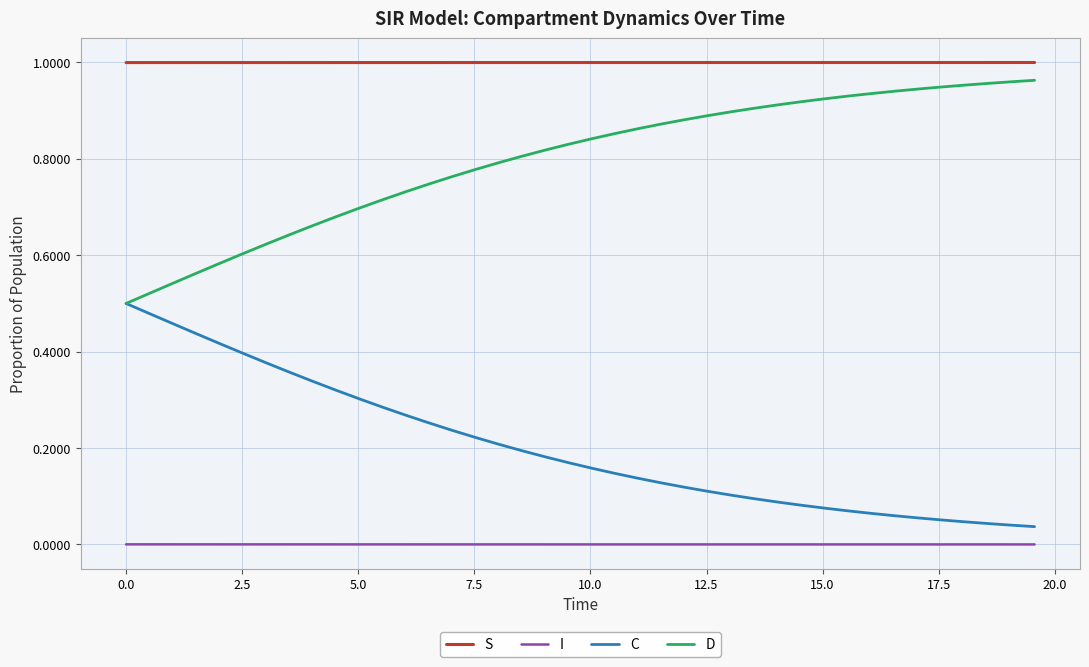

How many lines are shown in the chart?

4